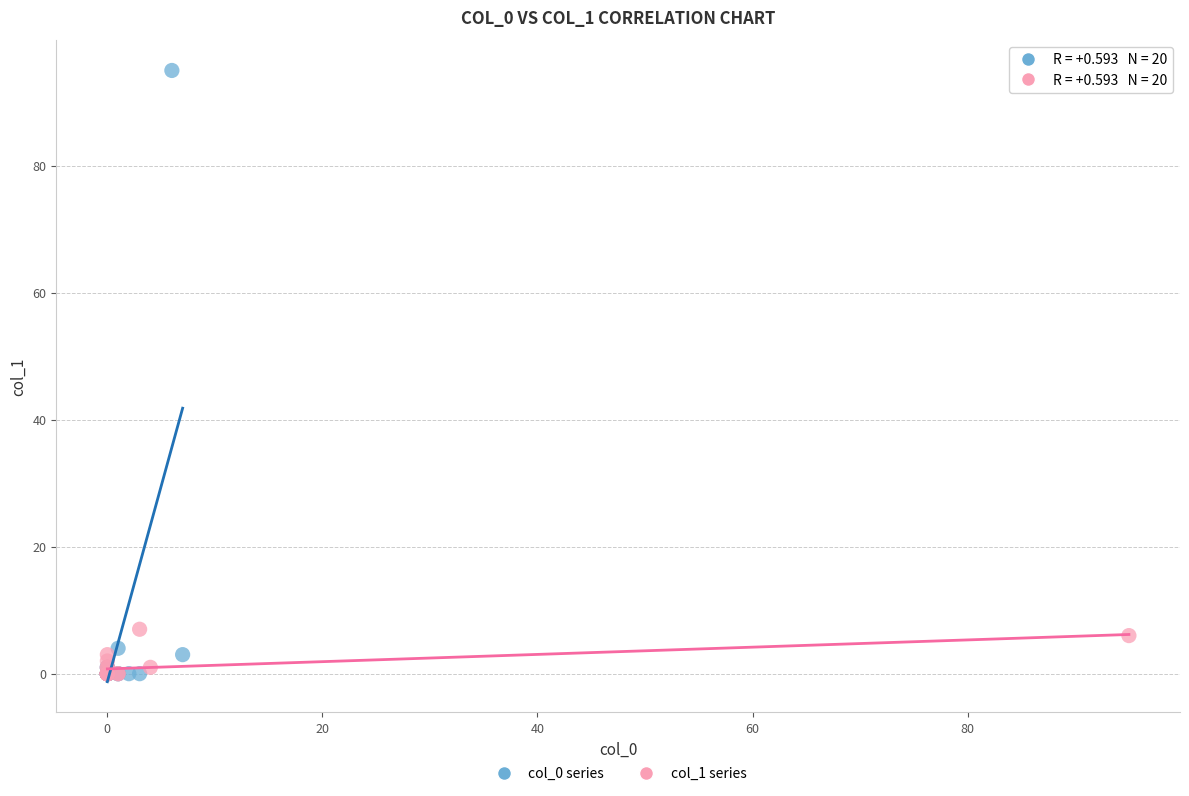

Which series has the largest Y range (max minus min)?

col_0 series